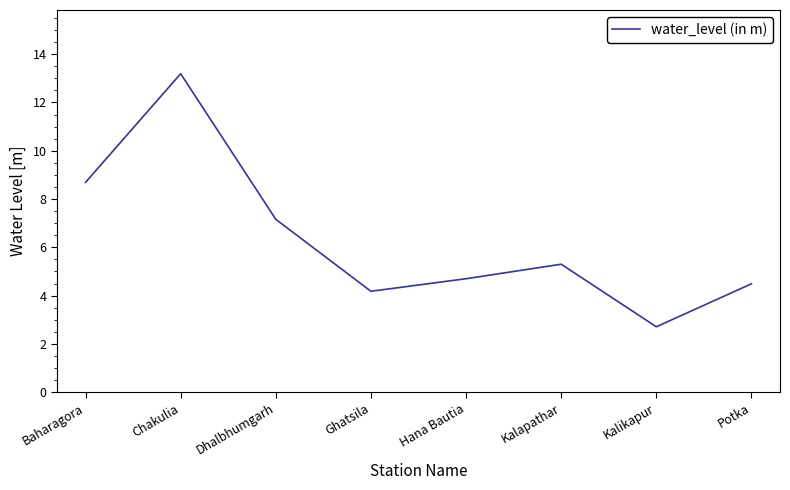

True or false: the data shows 4.2 at Ghatsila.

True